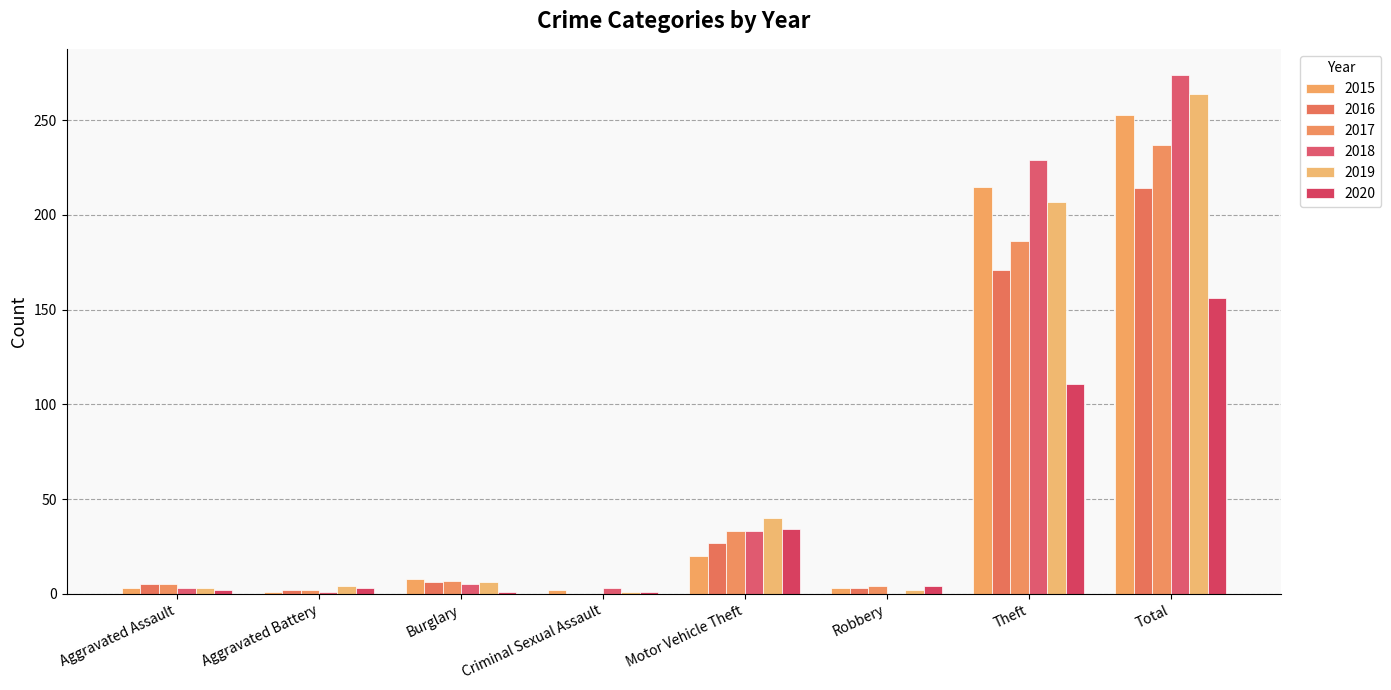

At Total, list the series in order from largest to smallest.

2018, 2019, 2015, 2017, 2016, 2020